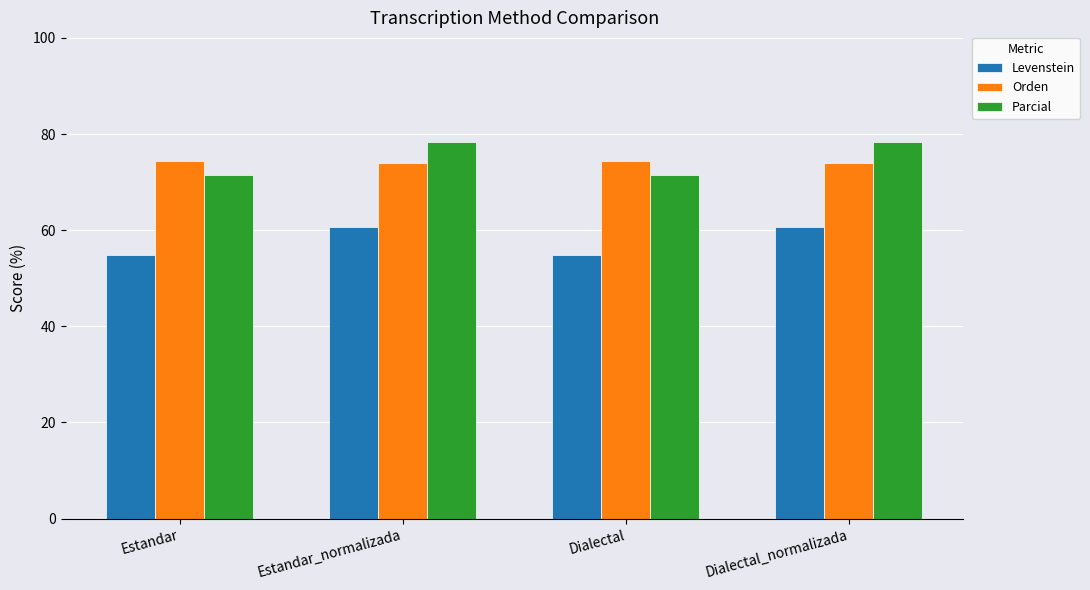

How many groups of bars are there?

4